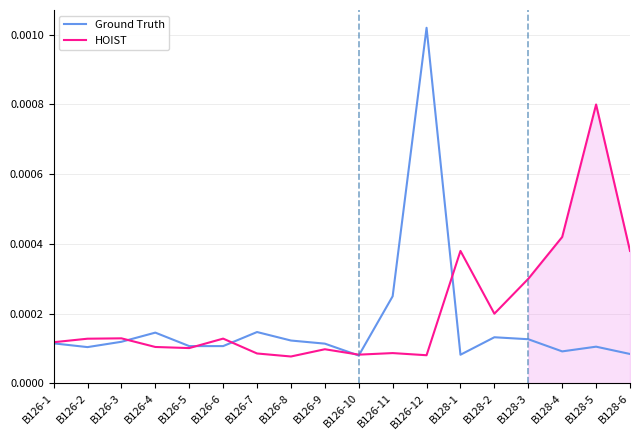

How many series are shown in this chart?

2